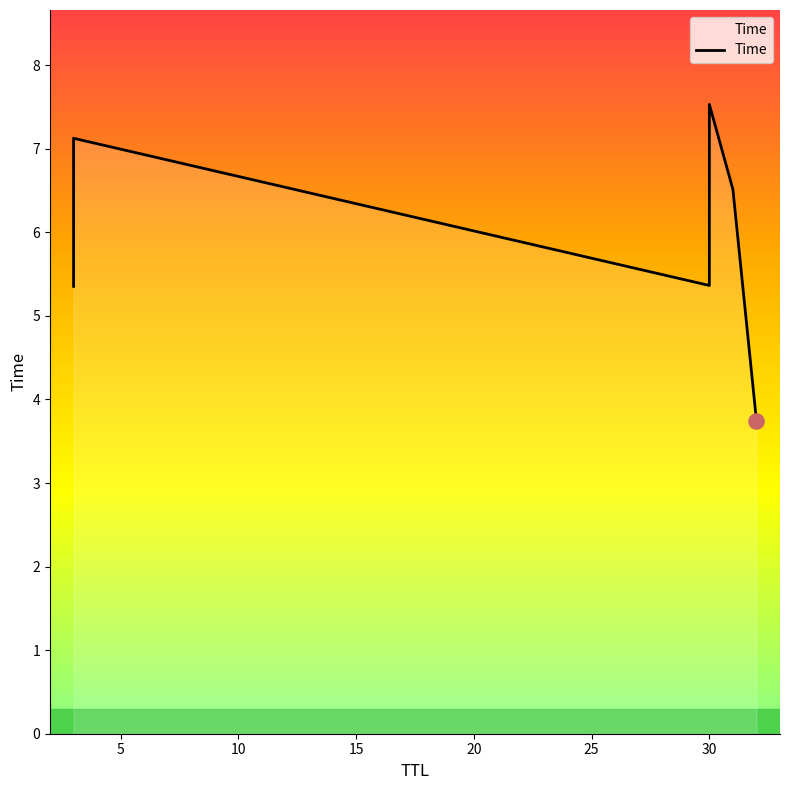

What is the change in value from 32 to 3?

+1.6